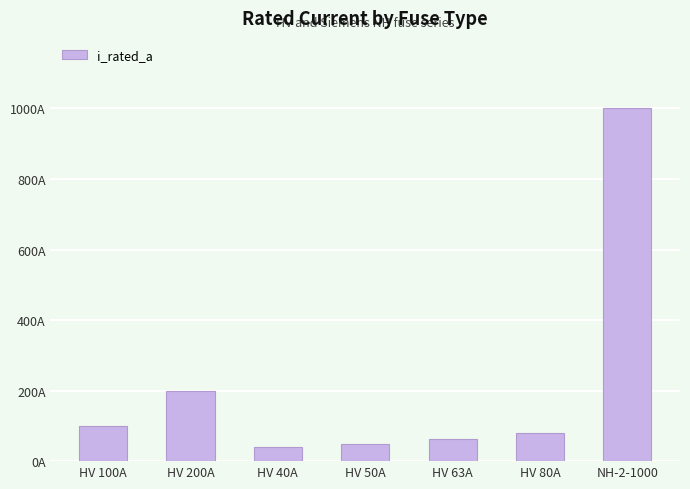

List the labels in order of value, largest first.

NH-2-1000, HV 200A, HV 100A, HV 80A, HV 63A, HV 50A, HV 40A